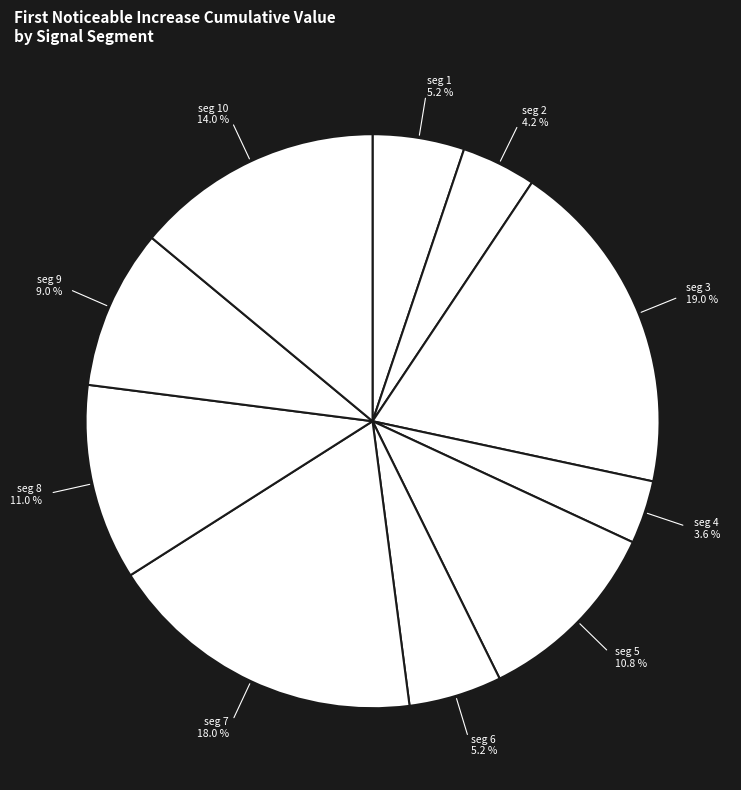

How many segments does this pie chart have?

10